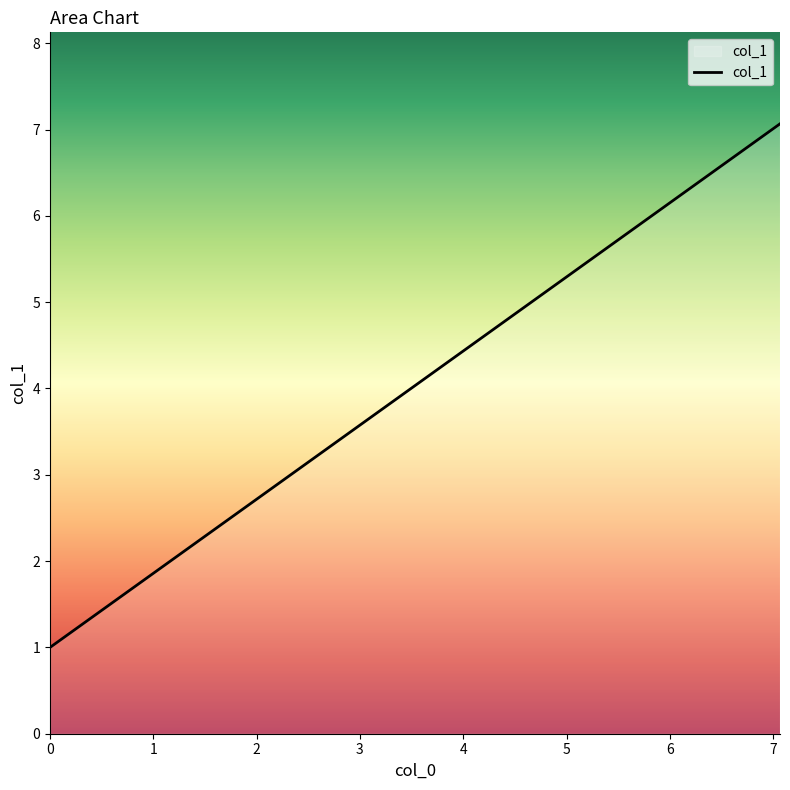

What is the maximum value shown in the chart?

7.1